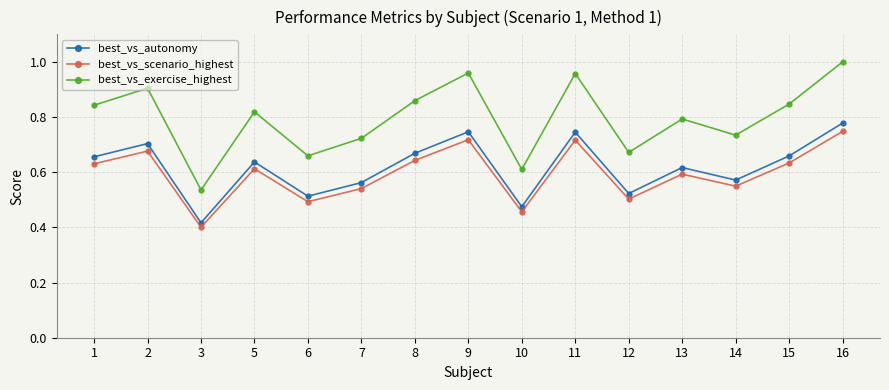

At which label is best_vs_scenario_highest closest to 0?

3